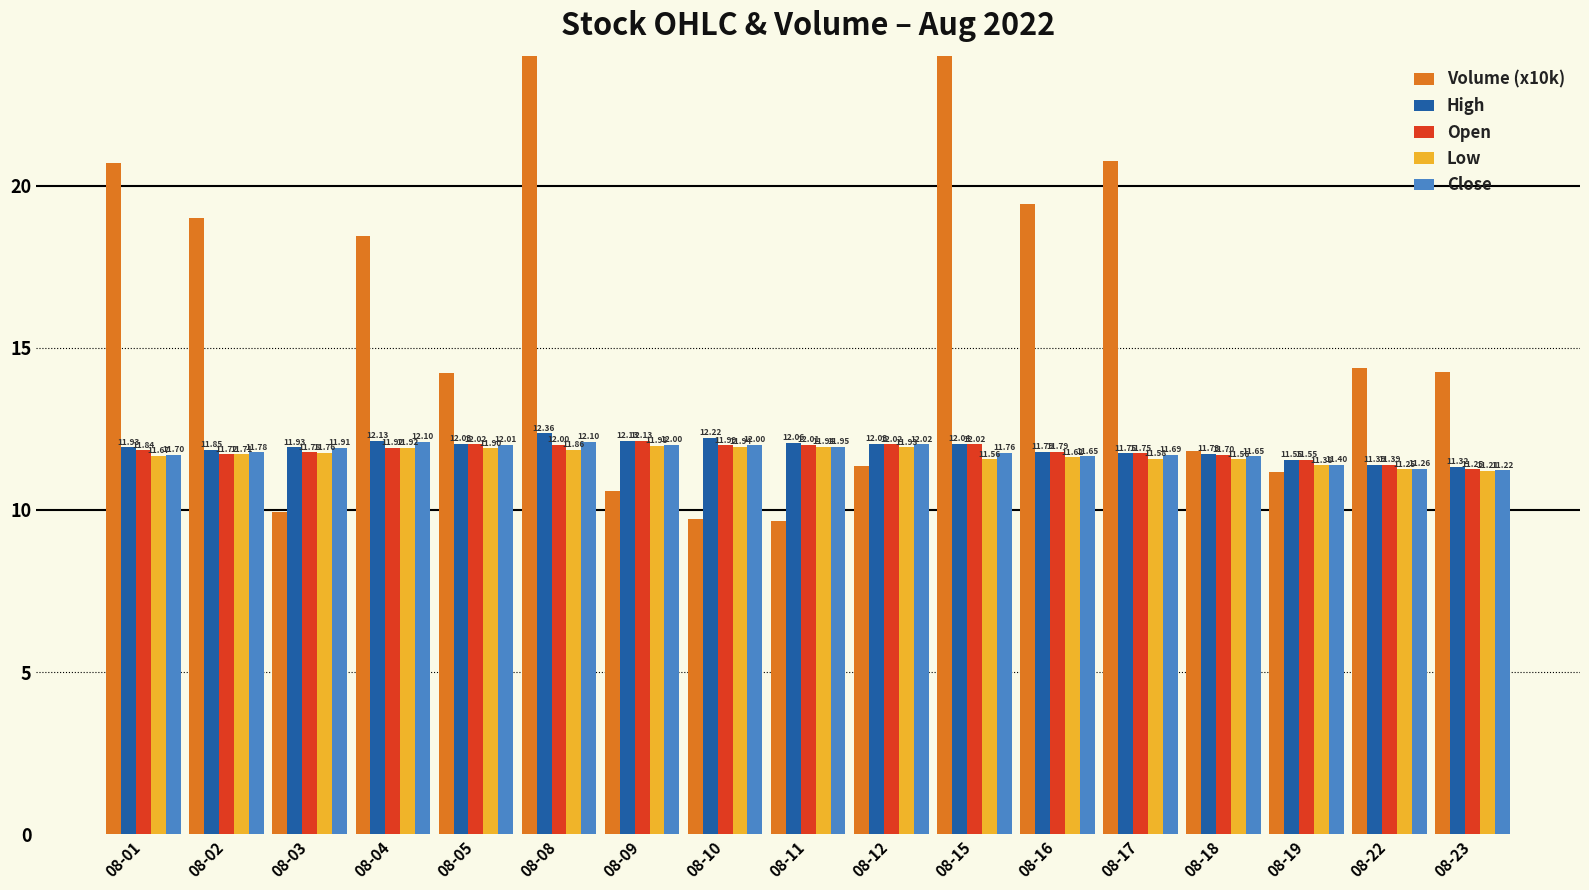

At how many categories does at least one series exceed 21?

2